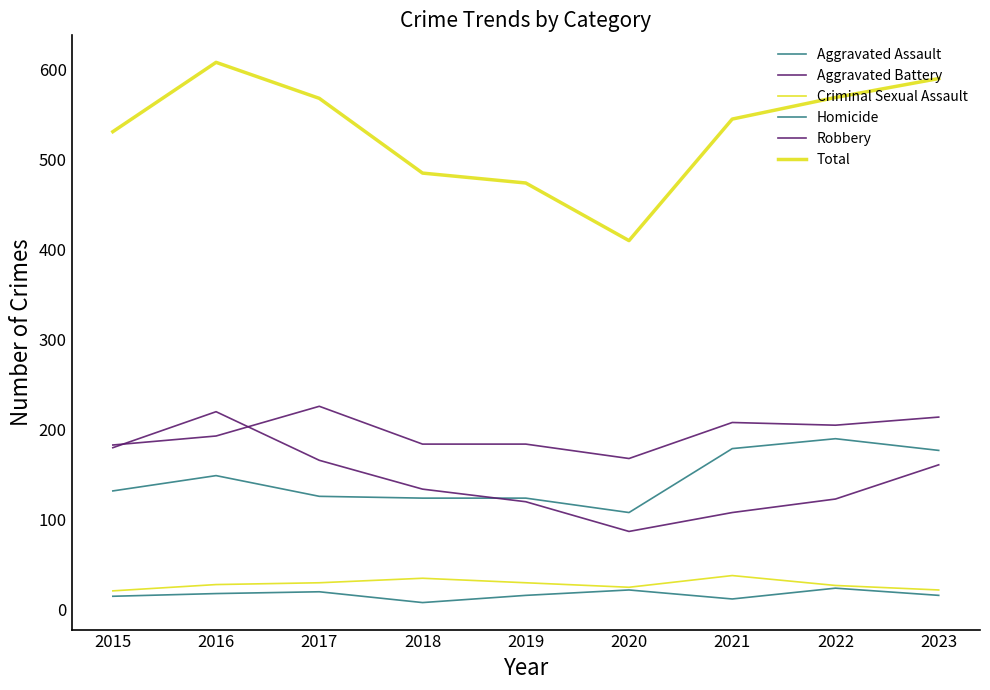

What is the value of the Homicide point at the 6th from the left?

22